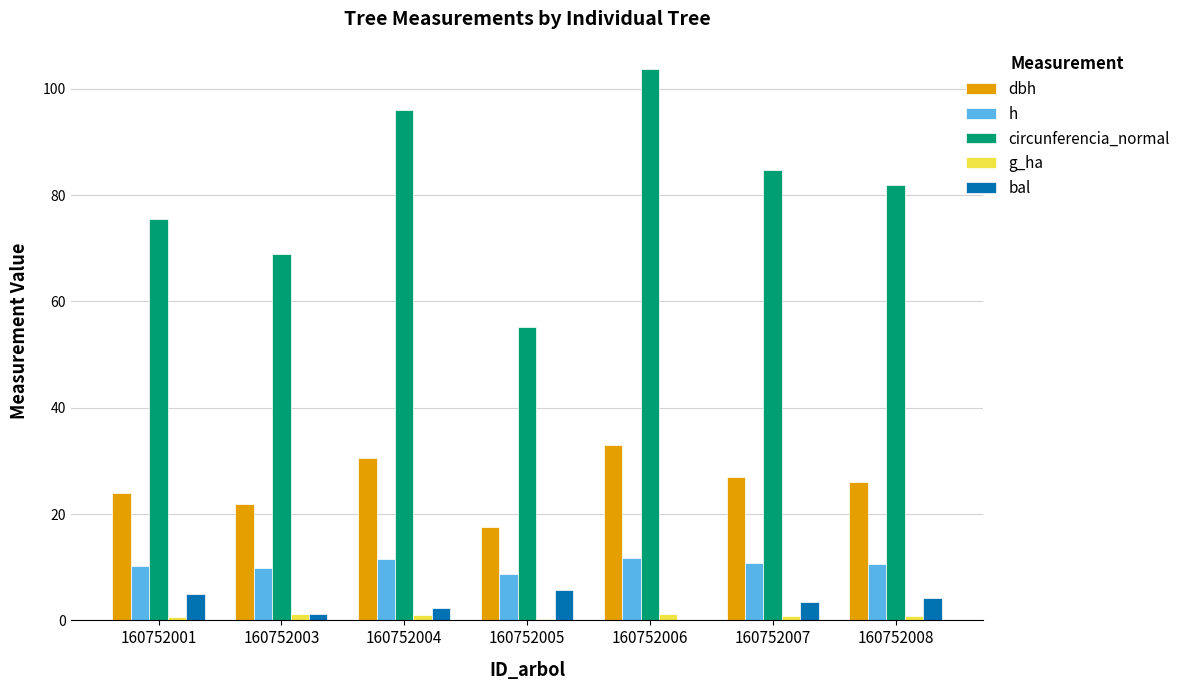

Is the value of h at 160752003 greater than the value of g_ha at 160752006?

Yes